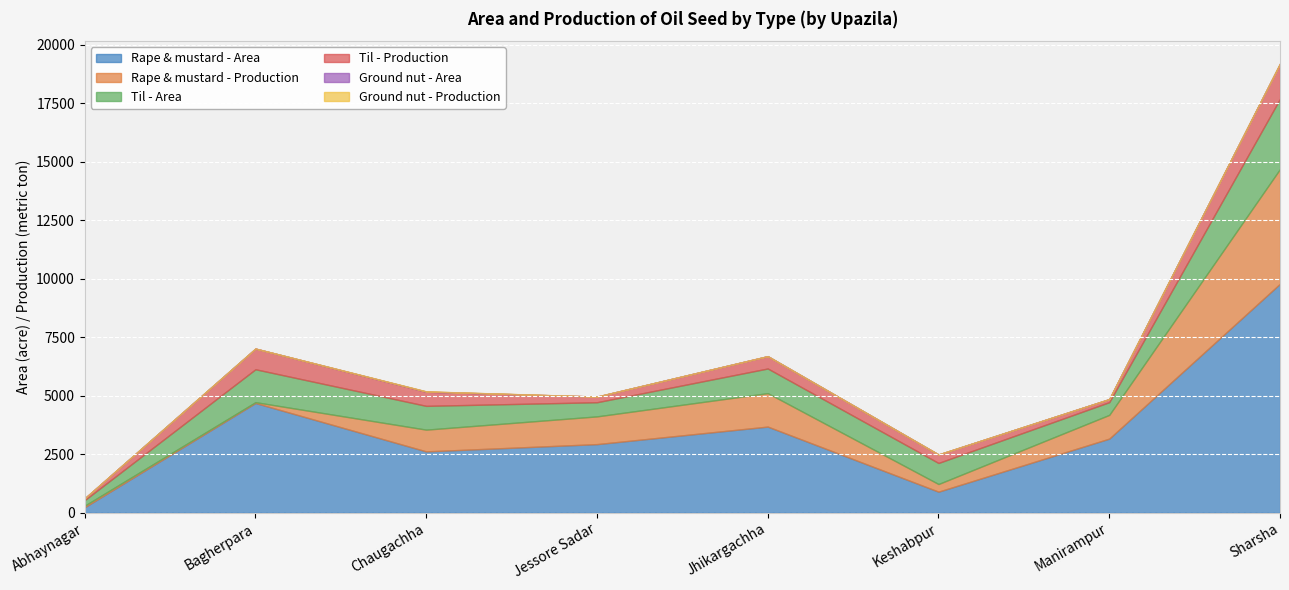

What is the average value of the Til - Area series?

1094